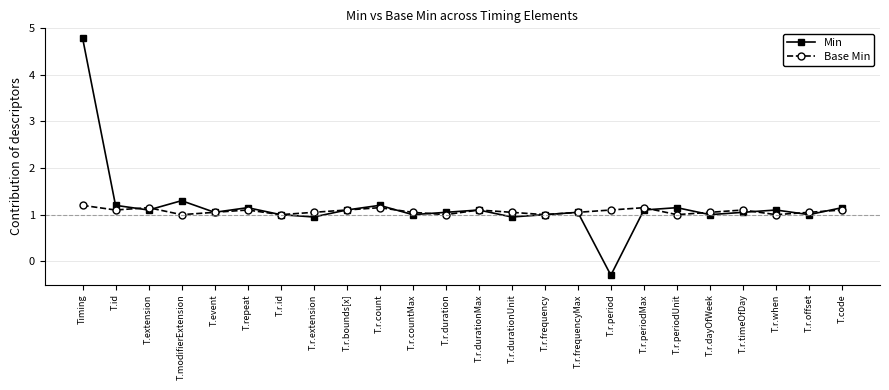

Which series has the largest range (max minus min)?

Min